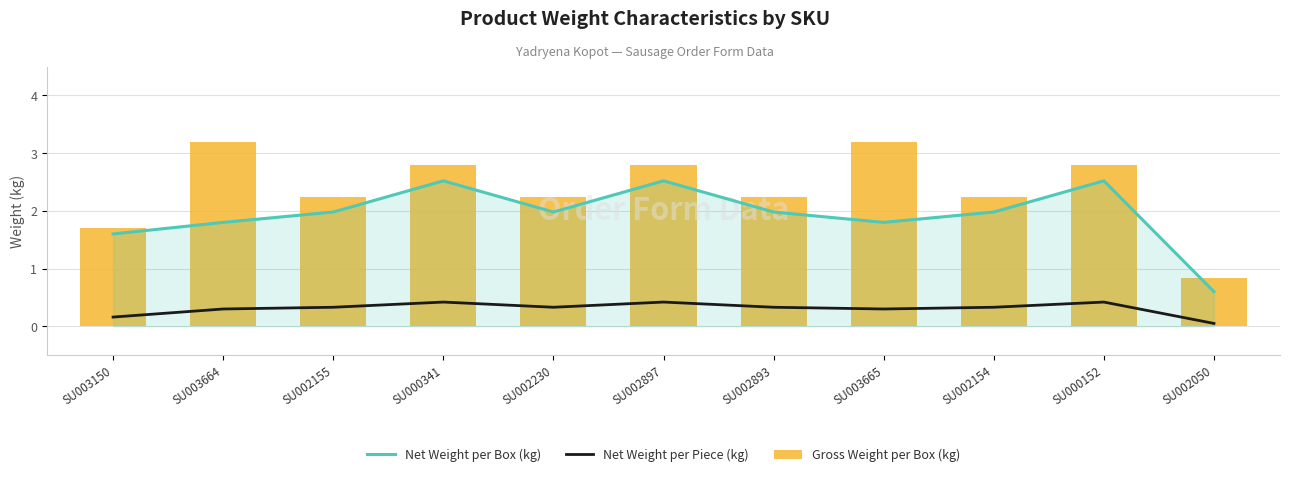

Which label corresponds to the smallest value in the chart?

SU002050